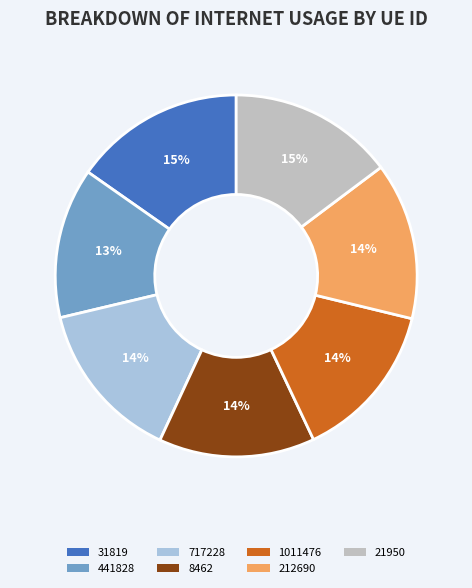

How many segments does this pie chart have?

7